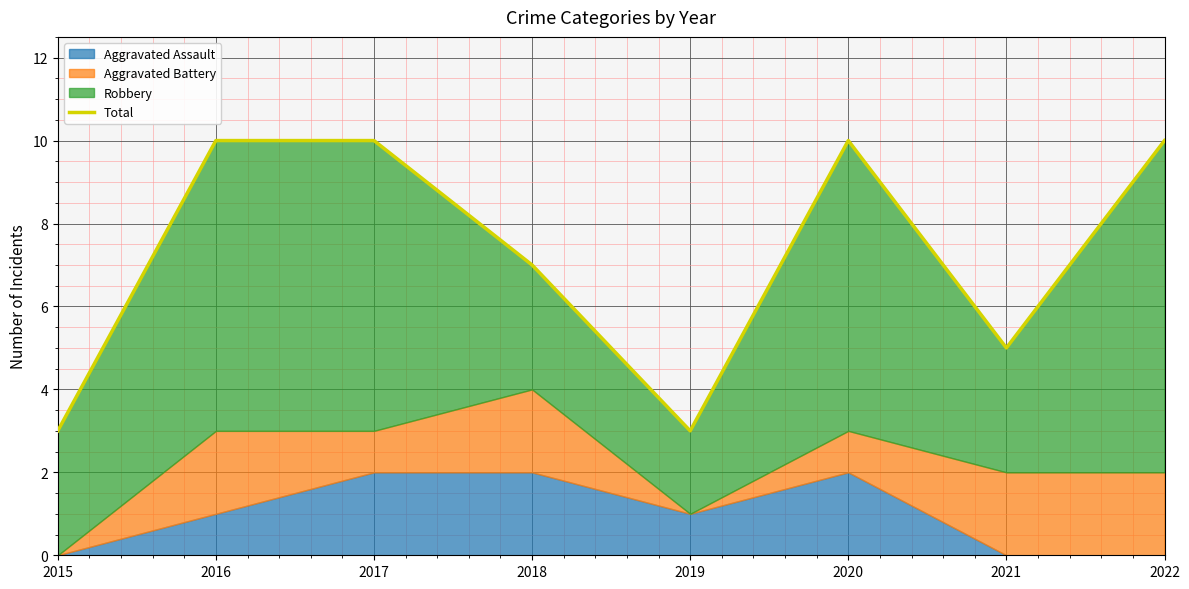

Rank the categories by value from highest to lowest.

2016, 2017, 2020, 2022, 2018, 2021, 2015, 2019